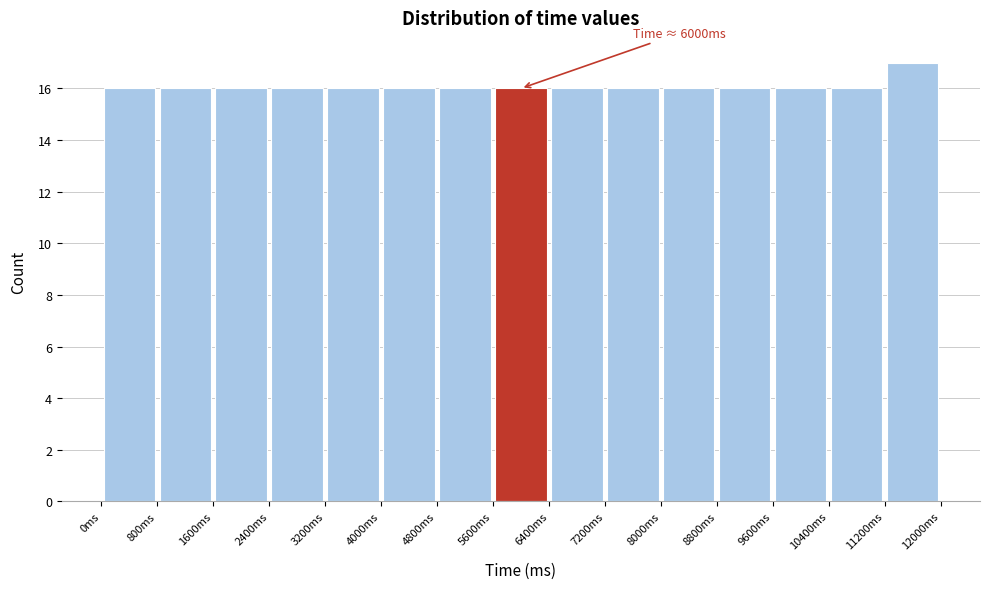

Which range on the x-axis has the tallest bar?

11200 to 12000